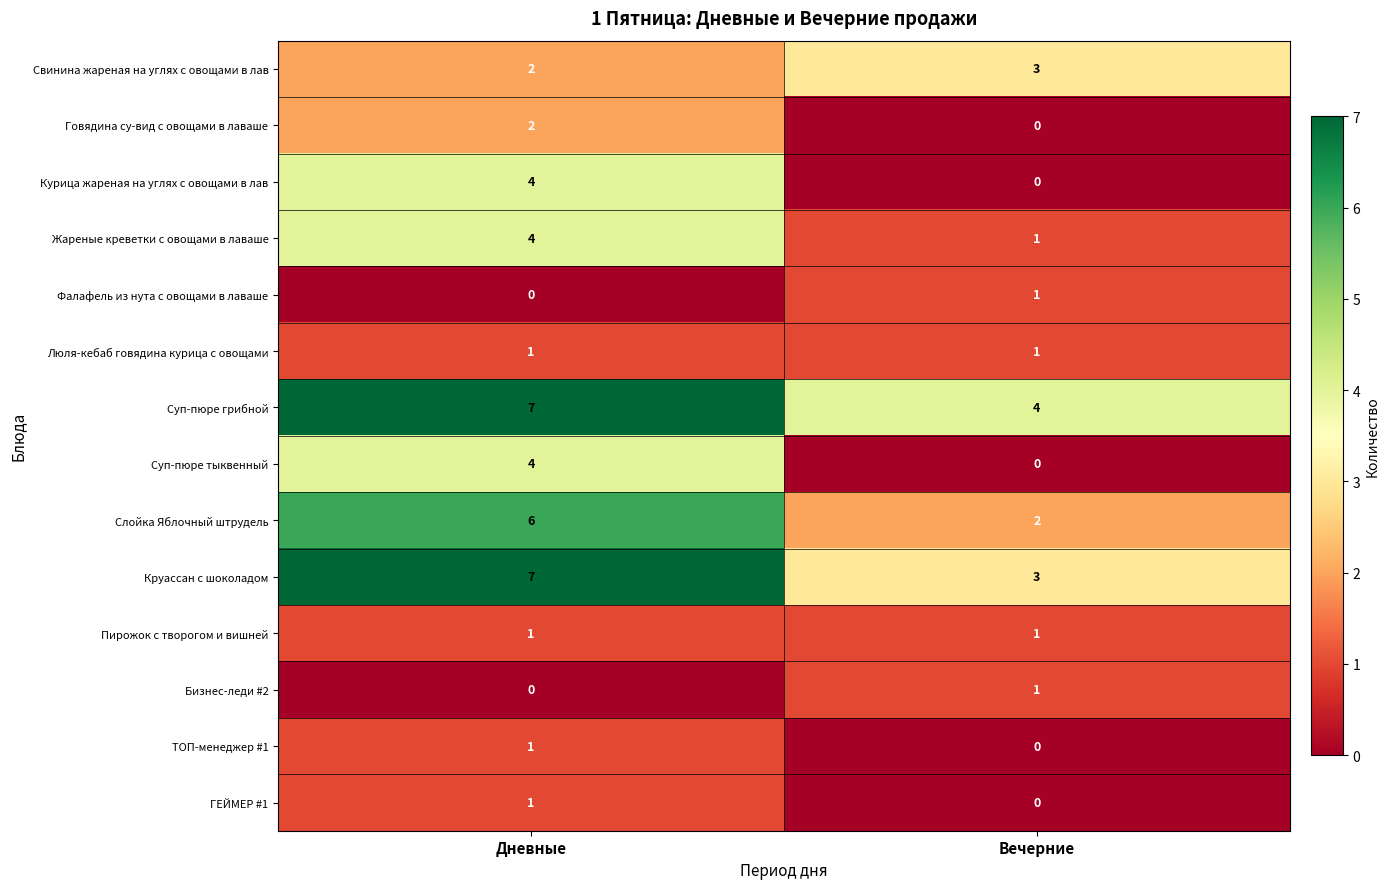

How many categories are shown in the chart?

2